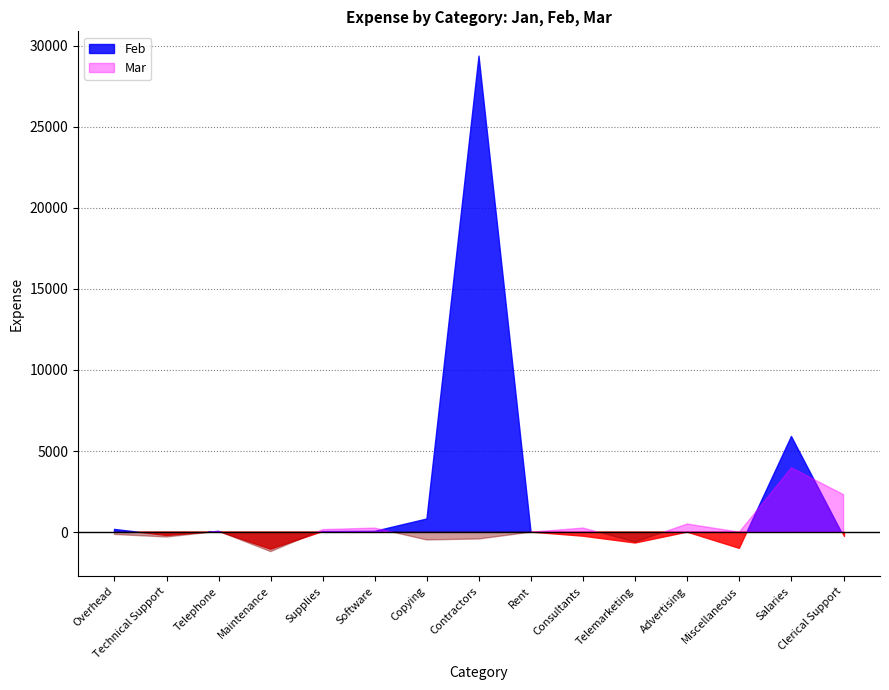

What position from the left is Consultants?

10